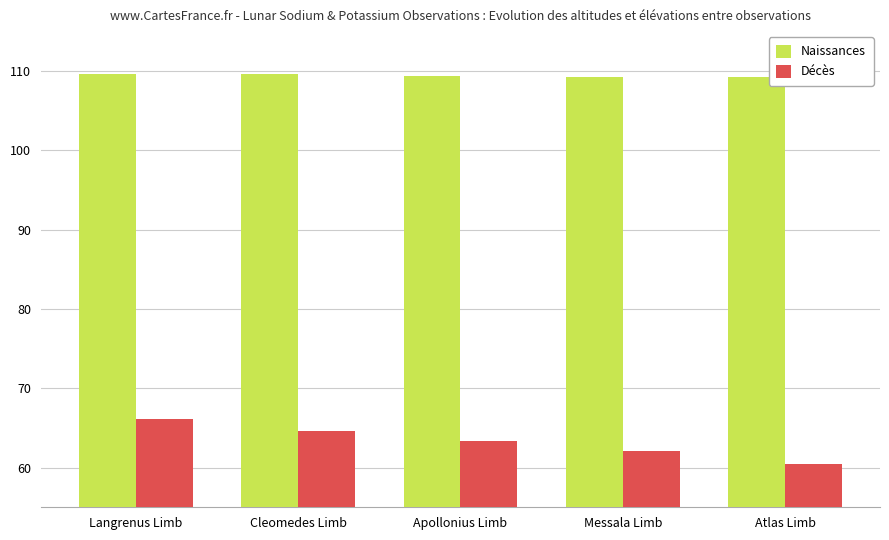

Which label corresponds to the smallest value in the chart?

Atlas Limb